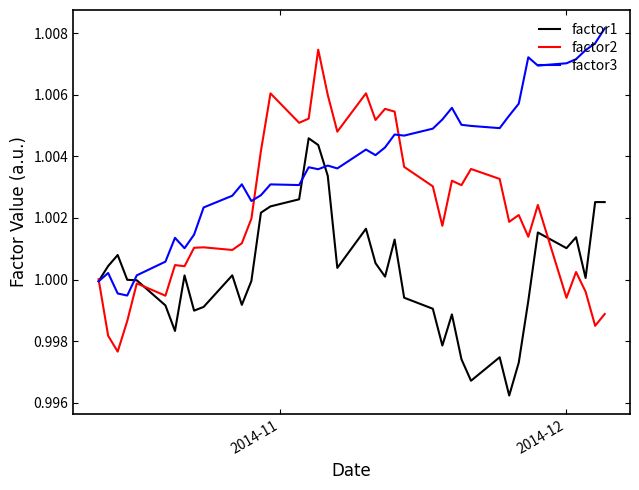

How many values in the factor3 series exceed 1?

37